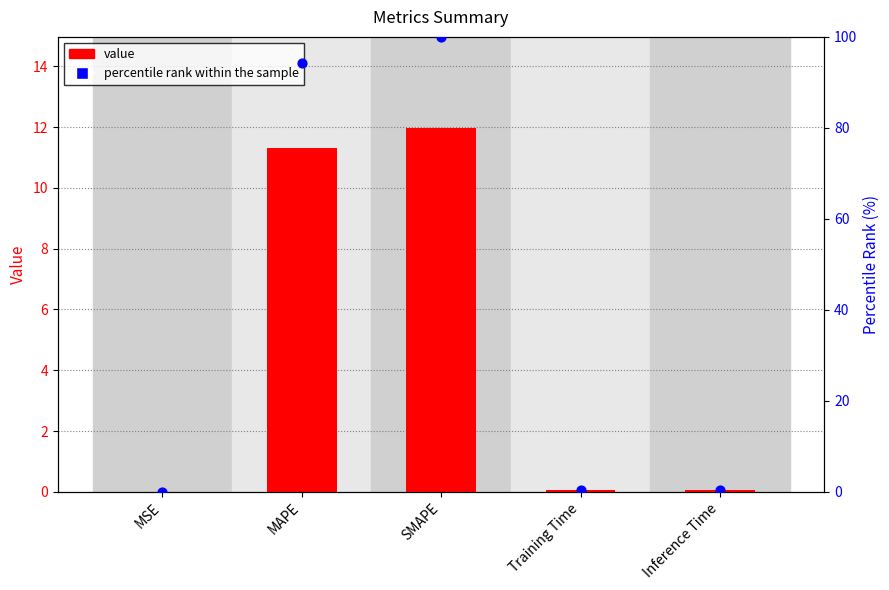

Which series has the largest total across all categories?

percentile rank within the sample